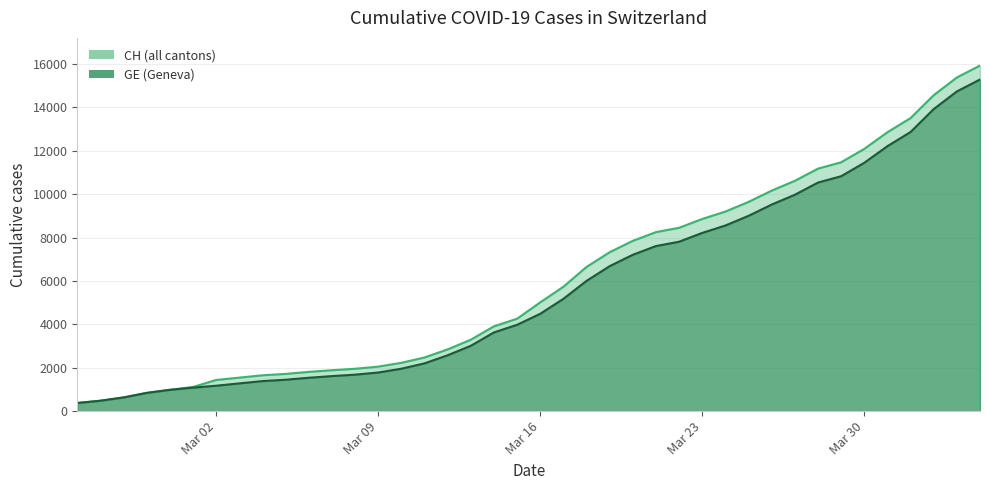

What is the smallest value displayed?

375